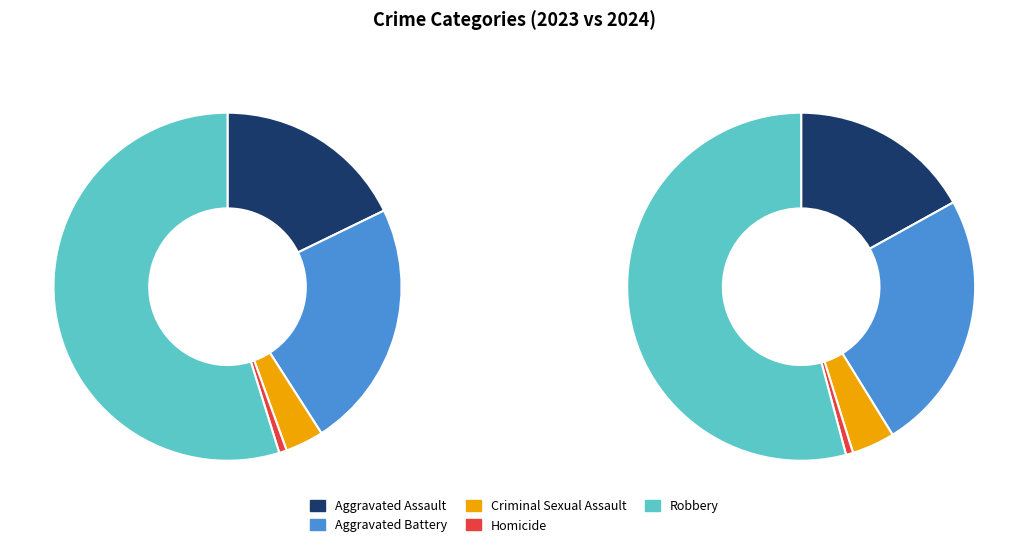

True or false: Aggravated Battery accounts for 13% of the total.

False